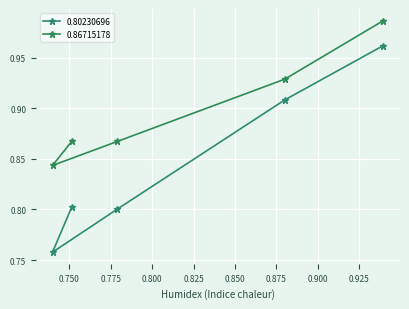

Is it true that 0.80230696 equals 1.0 at 0.93984247?

True